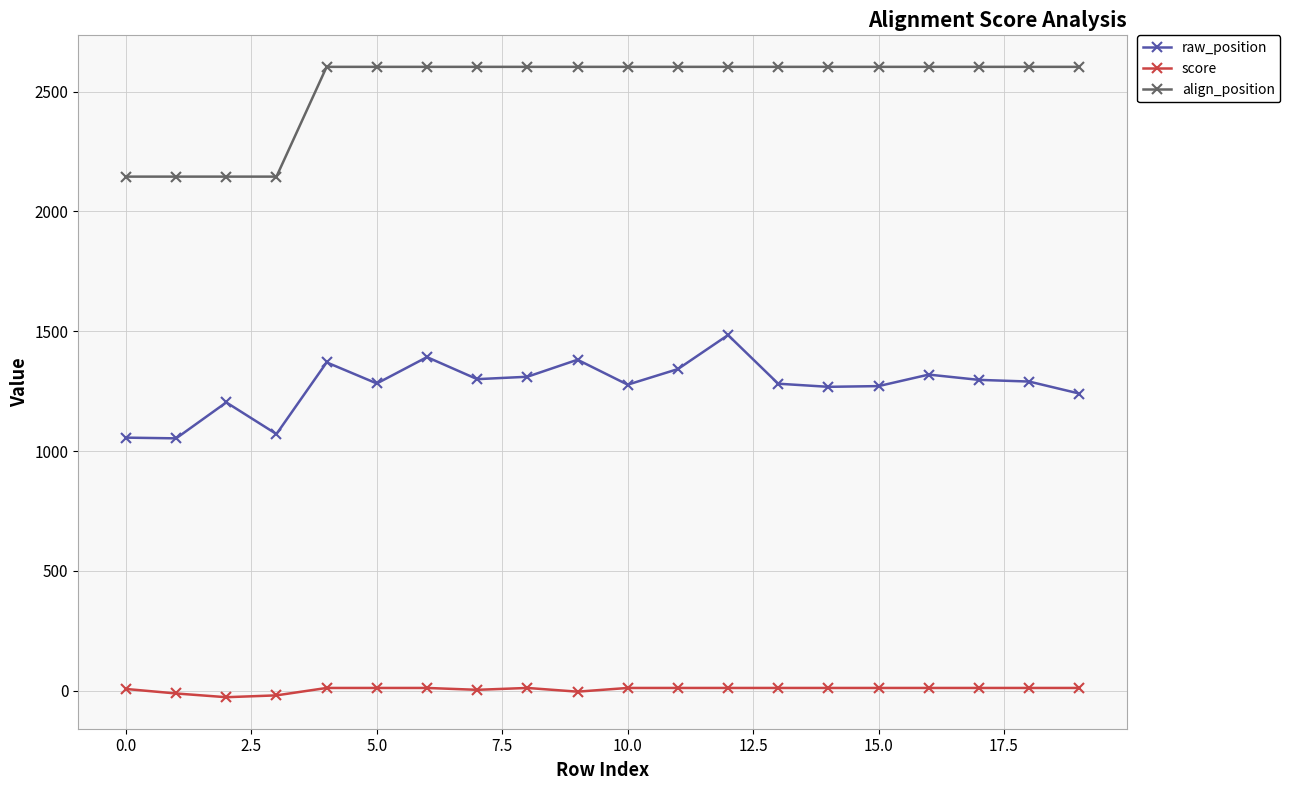

What is the maximum value shown in the chart?

2603.0